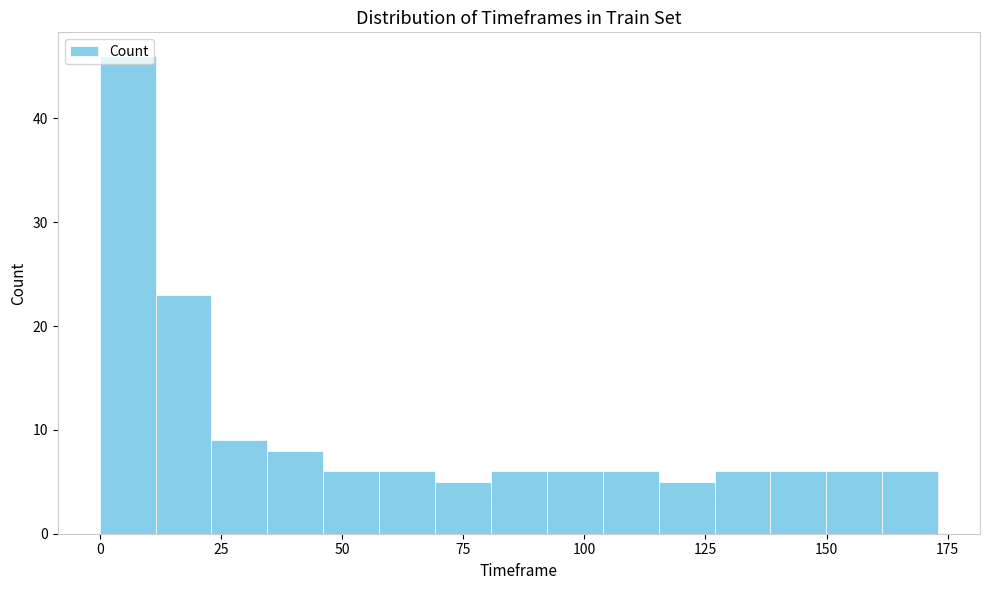

Read against the x-axis, roughly where is the centre of the tallest bar?

5